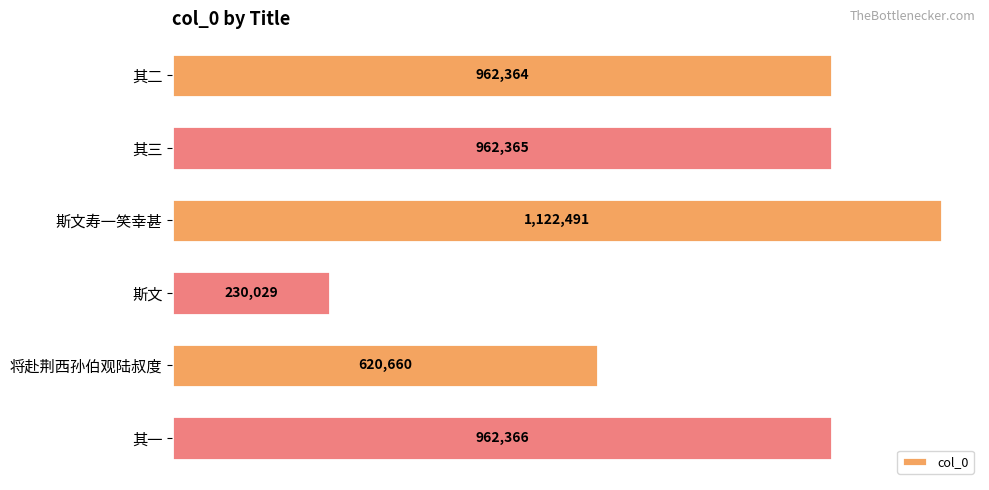

List the labels in order of value, largest first.

斯文寿一笑幸甚, 其一, 其三, 其二, 将赴荆西孙伯观陆叔度, 斯文